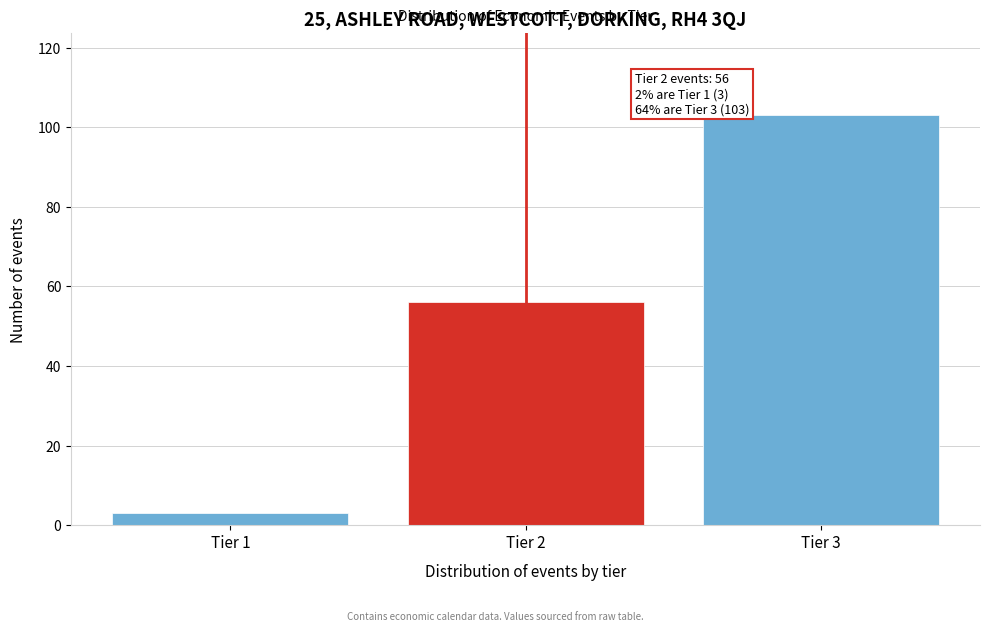

Reading left to right, what are all the values shown in this chart?

3	56	103